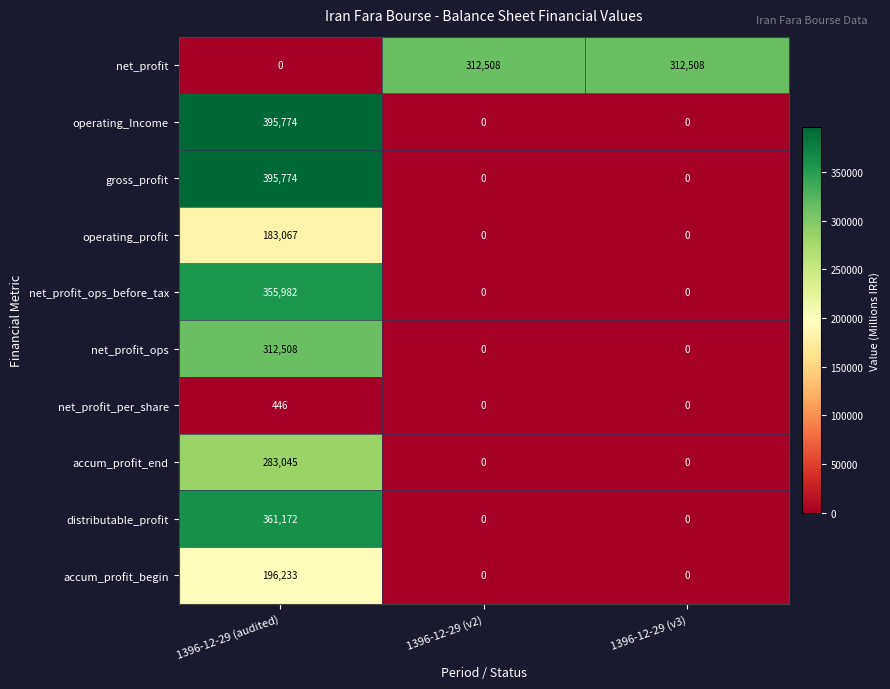

At how many categories does at least one series exceed 79184?

3